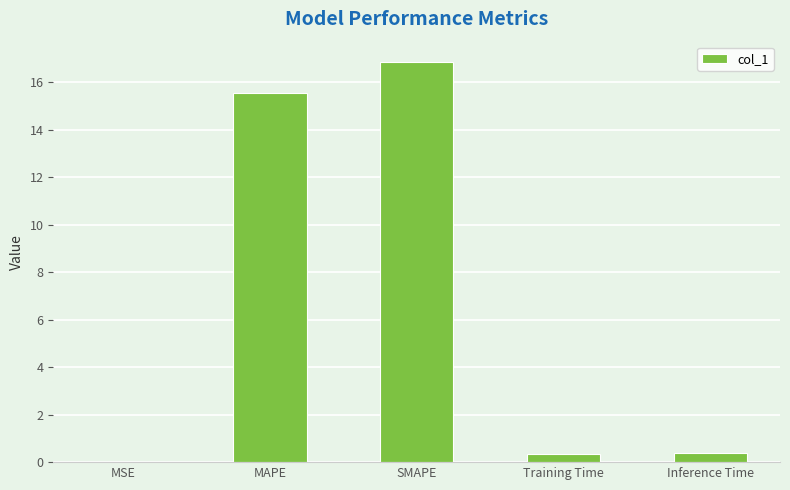

What is the difference between the values at Training Time and MAPE?

15.2